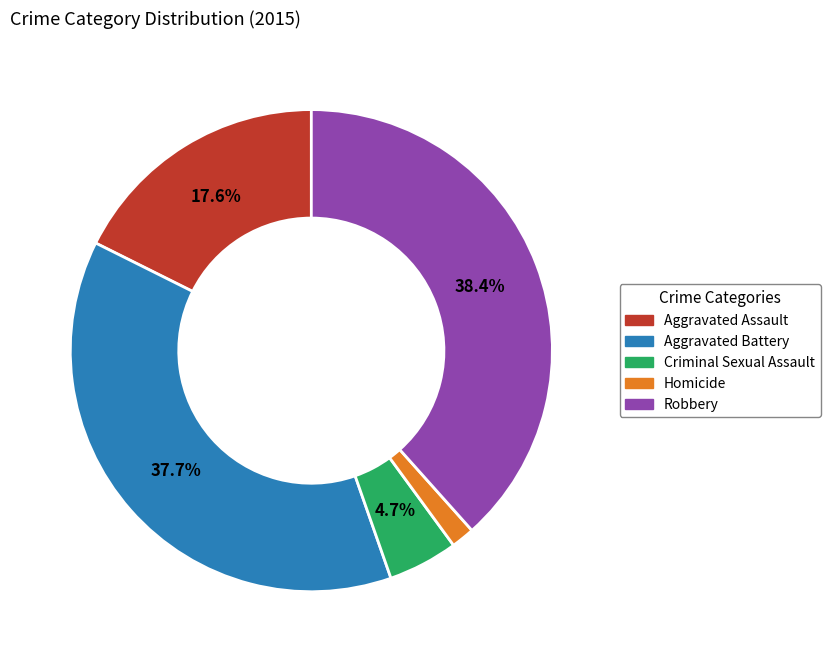

What is the smallest slice in the pie chart?

Homicide